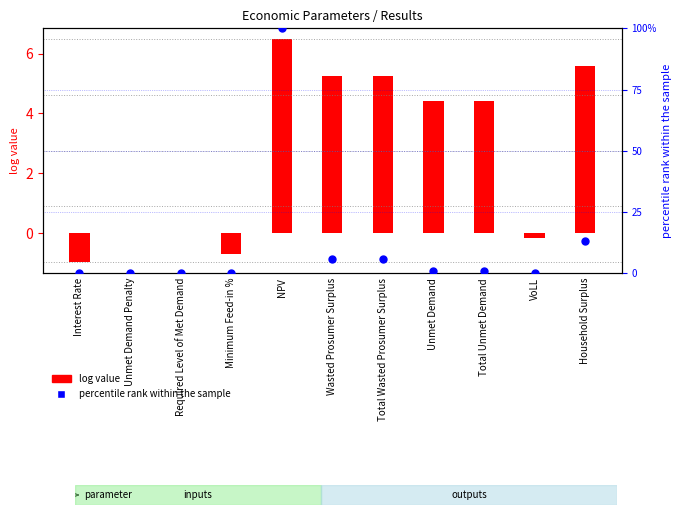

What is the total value across all series at Unmet Demand?

5.3